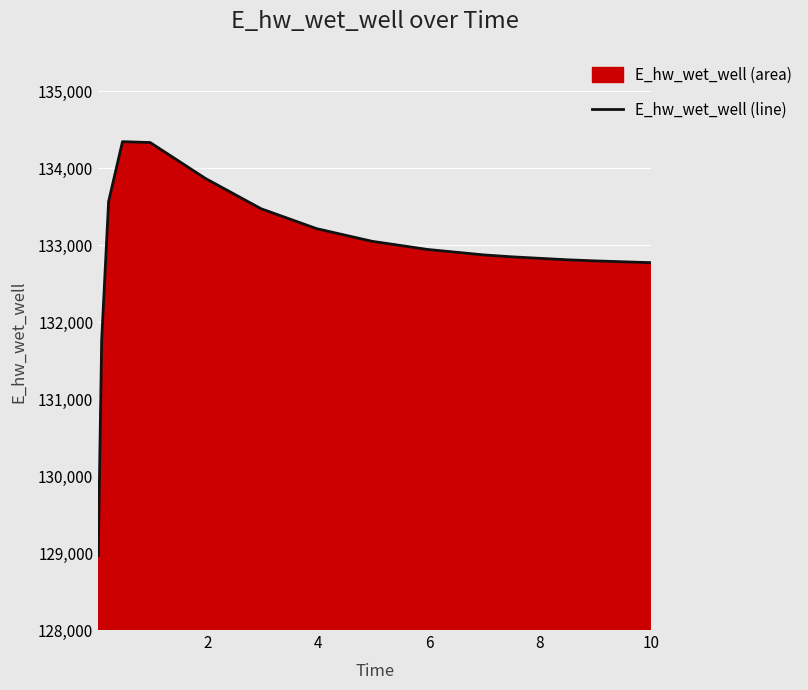

What is the difference between the maximum and minimum values?

5381.7